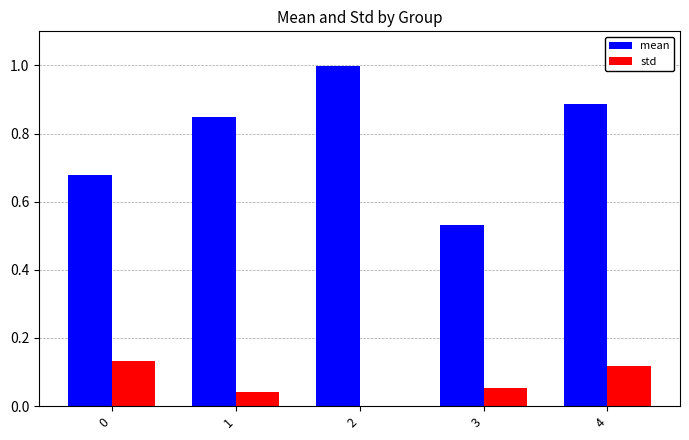

What is the total value across all series at 3?

0.6